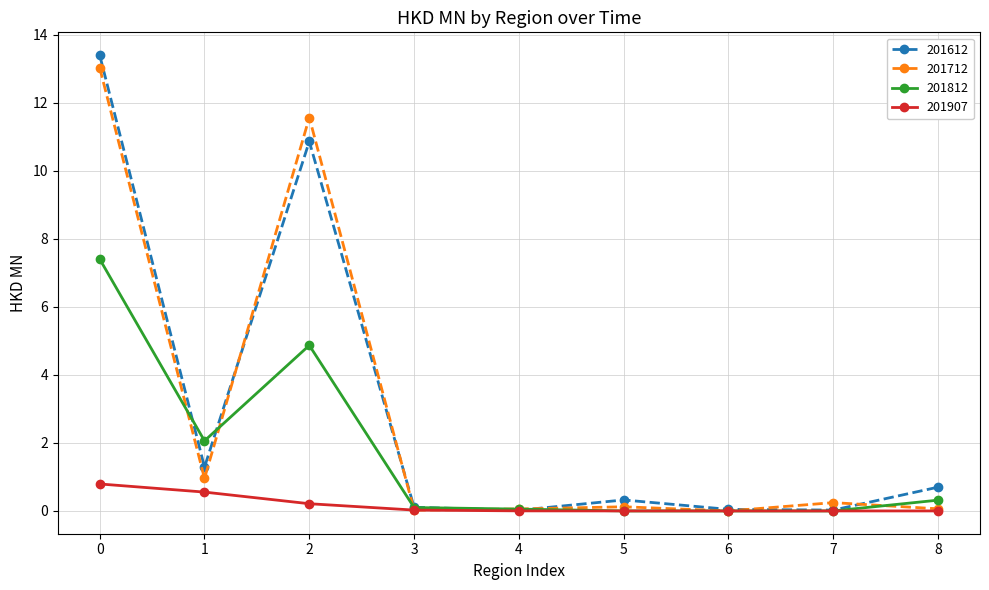

True or false: 201907 has a value of 0.8 at 0.

True